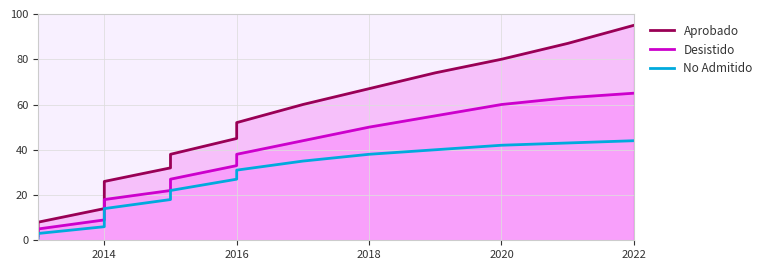

True or false: Aprobado and Desistido cross at least once.

False